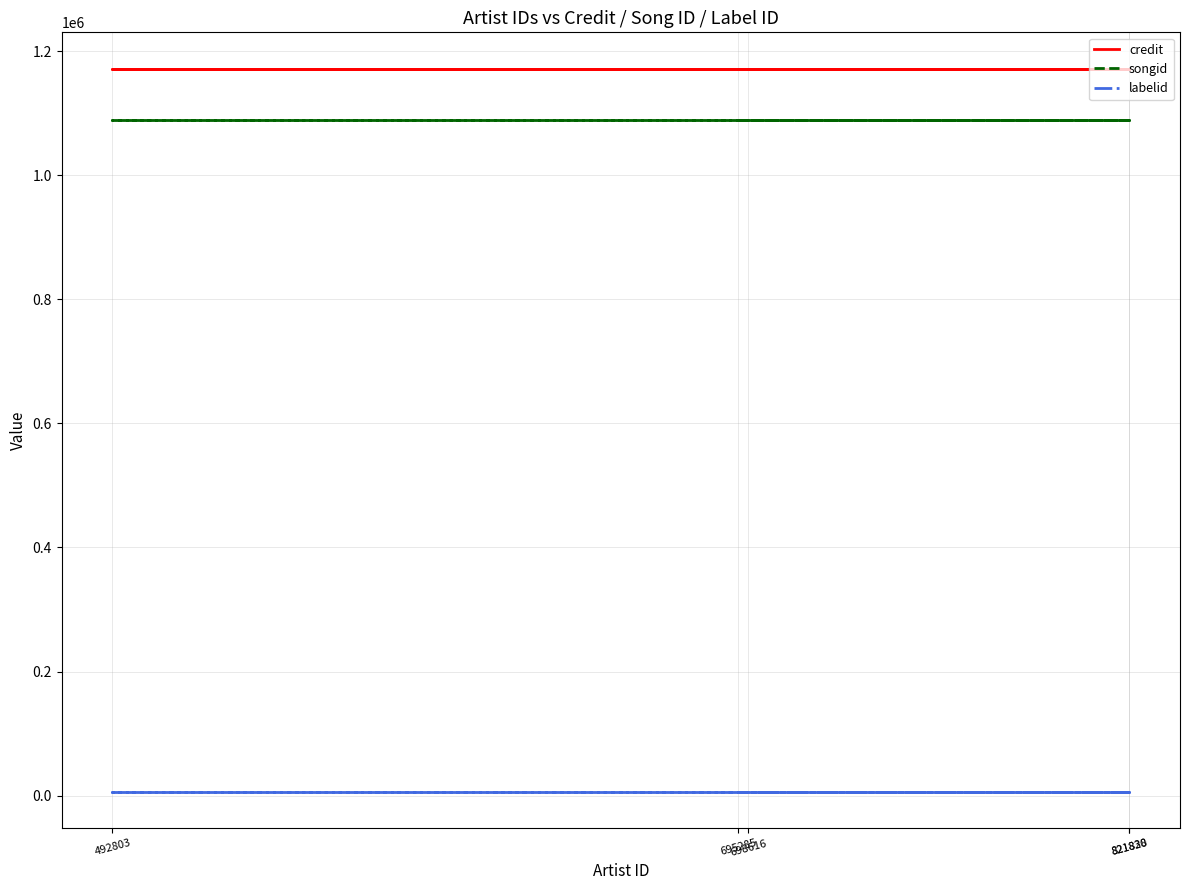

Which series has the largest range (max minus min)?

credit